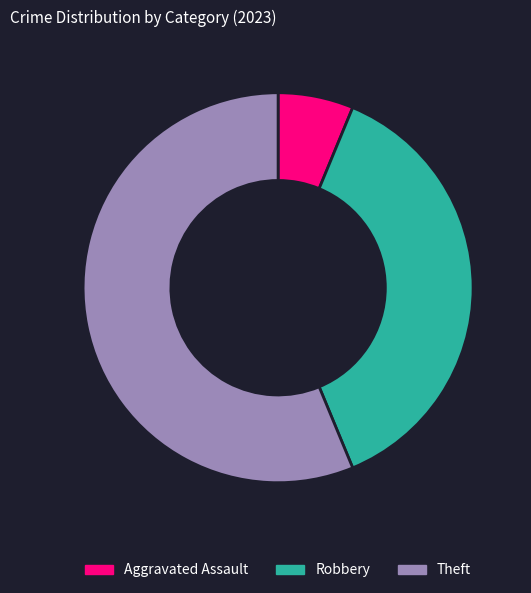

True or false: Robbery accounts for 38% of the total.

True